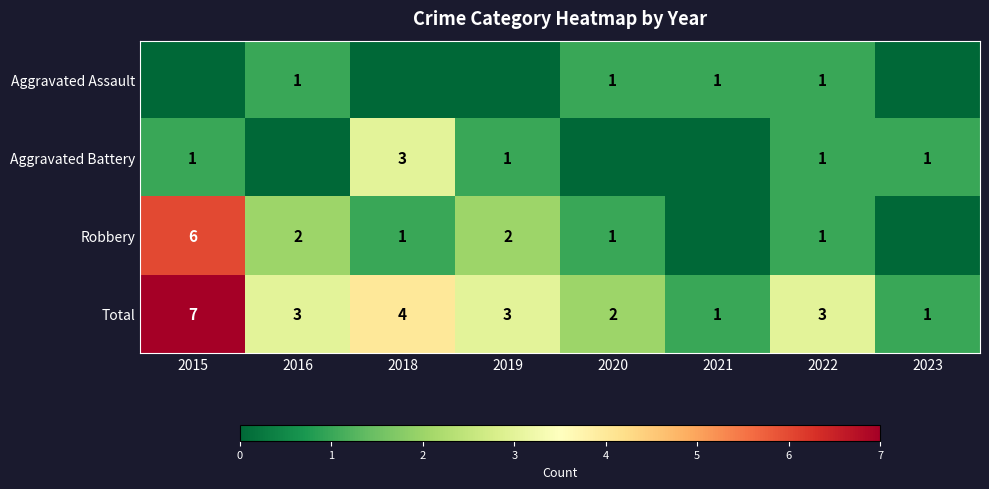

Where does the Total series first go above 3?

2015